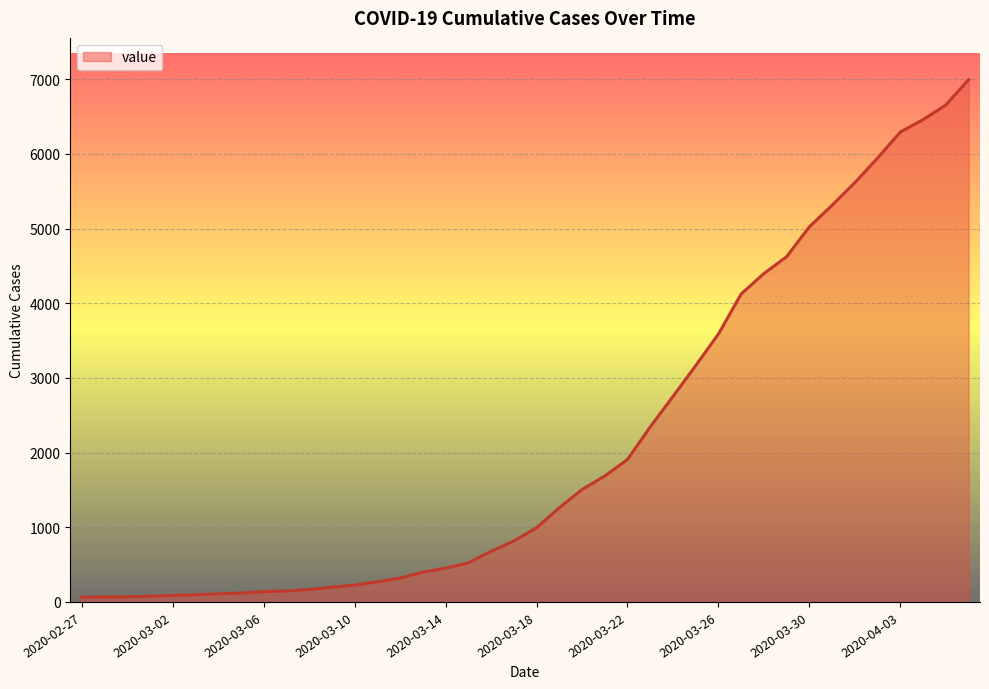

What is the greatest value displayed?

6995